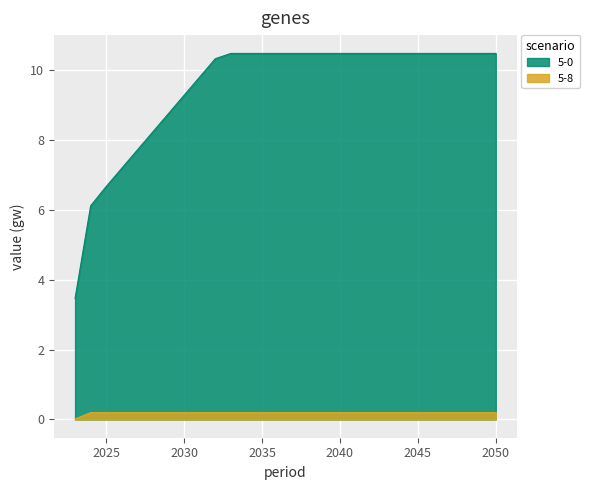

At how many categories does at least one series exceed 7?

25